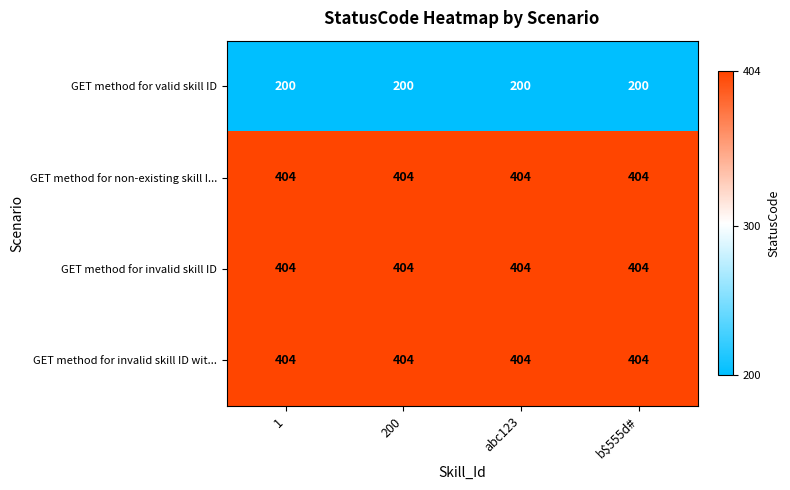

What is the sum of all GET method for non-existing skill I... values?

1616